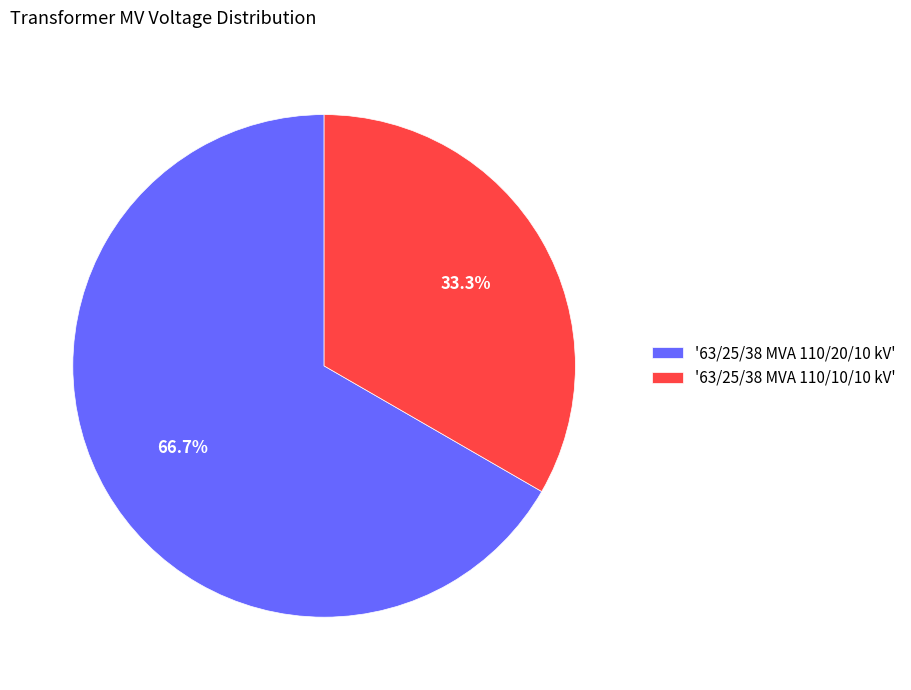

Which category accounts for the majority?

'63/25/38 MVA 110/20/10 kV'